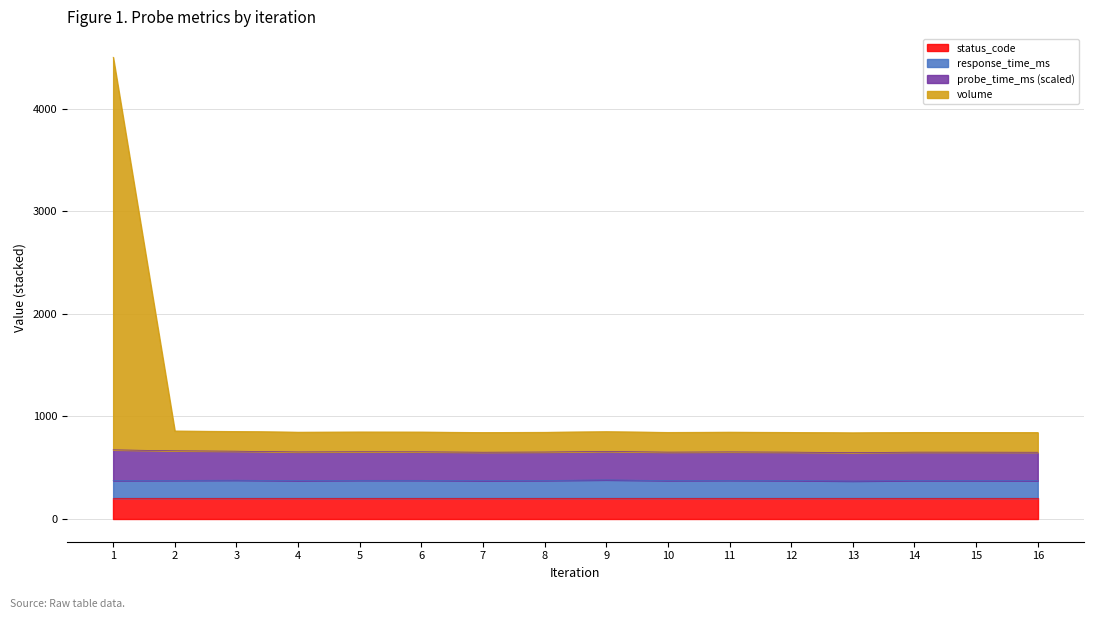

List the labels in order of volume value, largest first.

1, 2, 3, 9, 5, 6, 11, 4, 8, 10, 12, 14, 15, 7, 16, 13